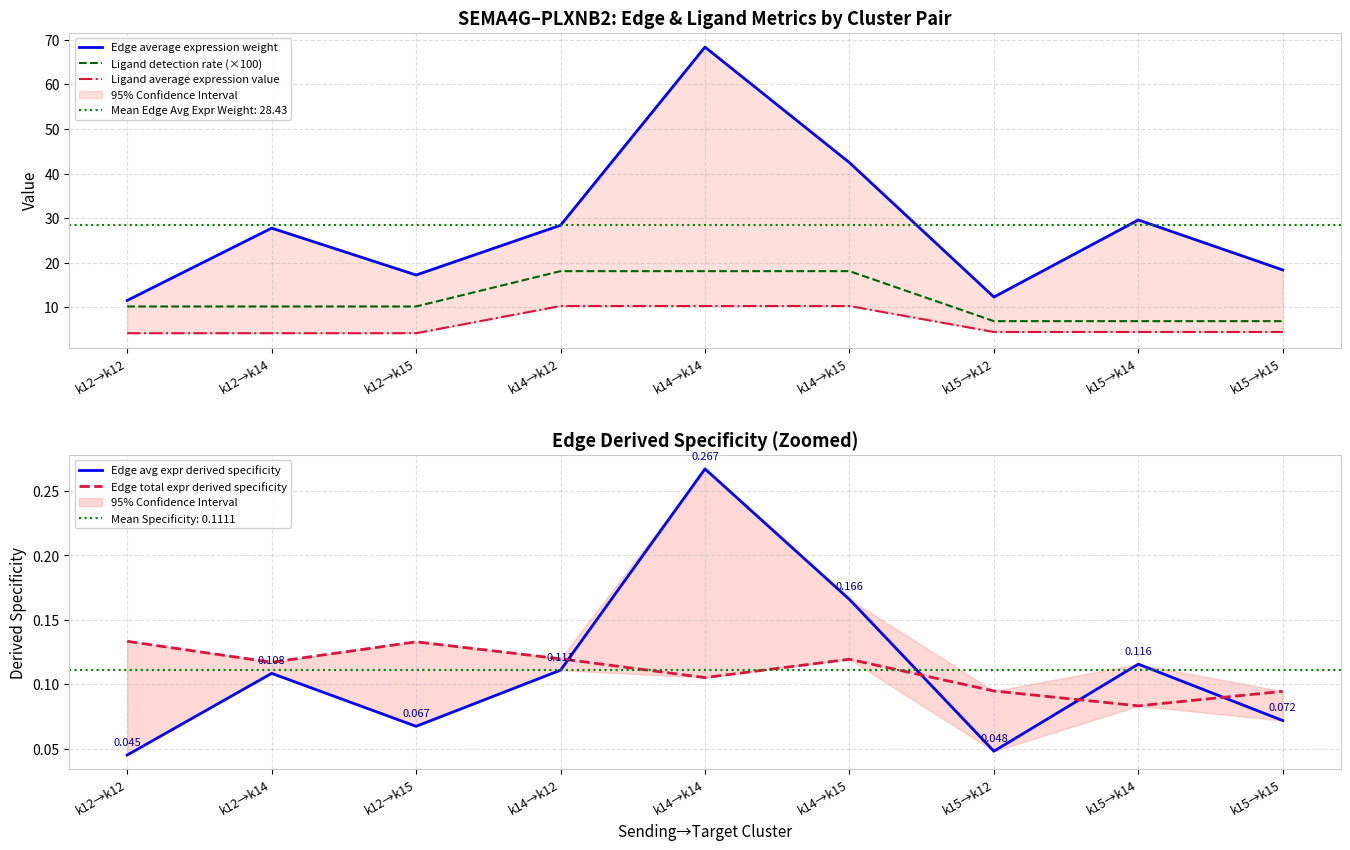

Which series has the widest spread of values?

Edge average expression weight